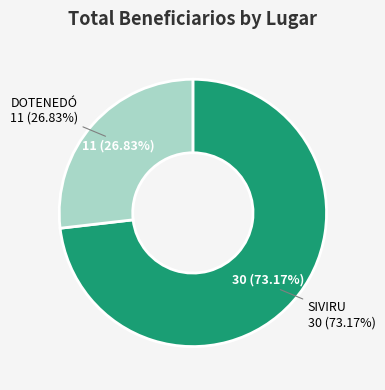

Is DOTENEDÓ the majority of the pie?

No